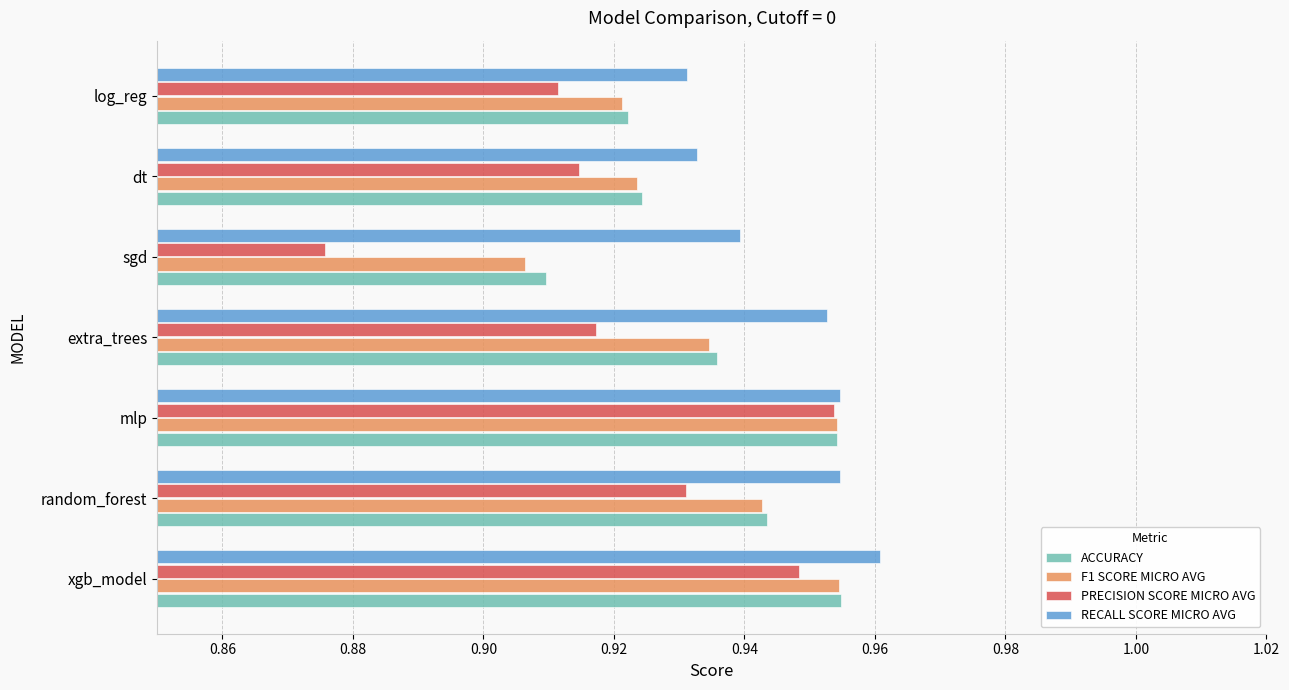

Where is PRECISION SCORE MICRO AVG nearest to the value 0?

sgd